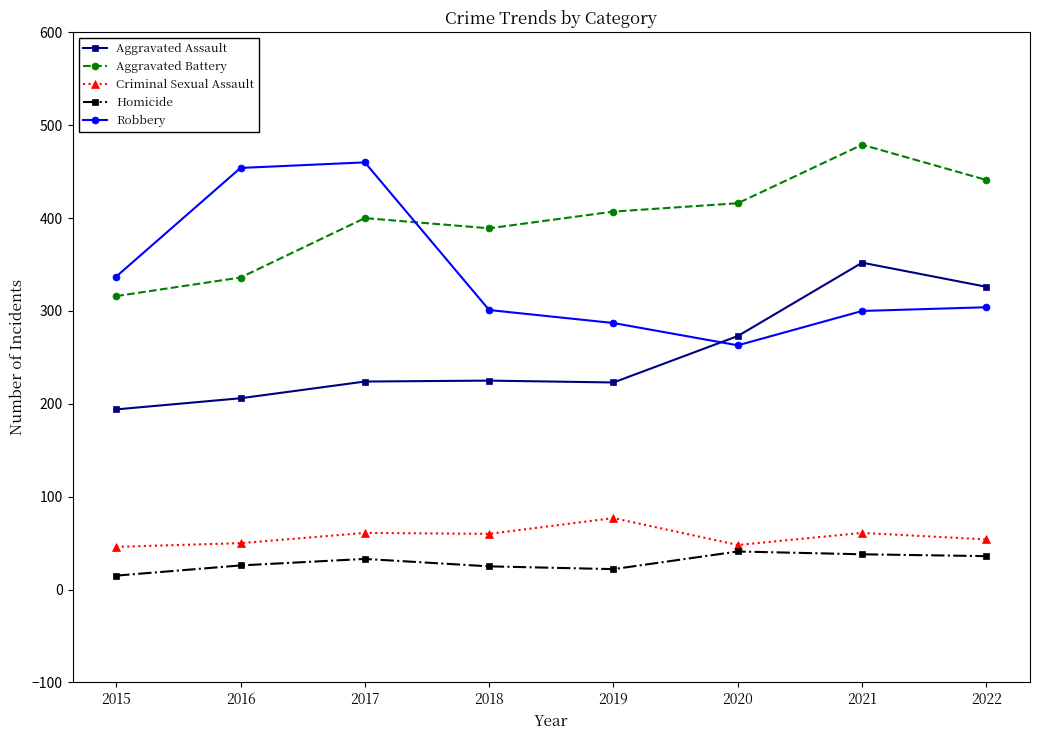

Is the value of Robbery at 2015 greater than the value of Criminal Sexual Assault at 2022?

Yes